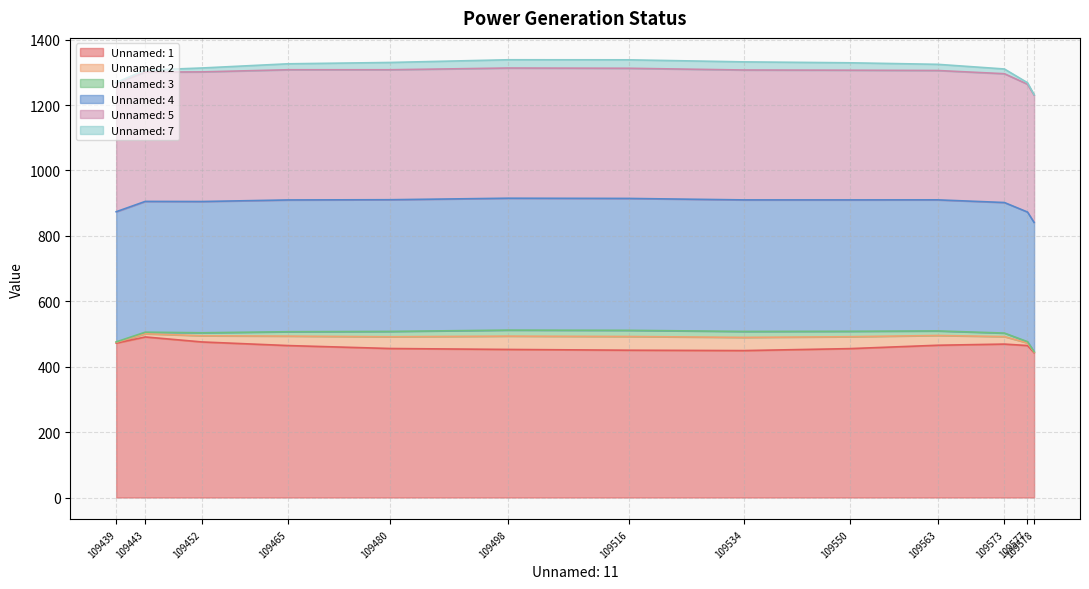

How many lines are shown in the chart?

6